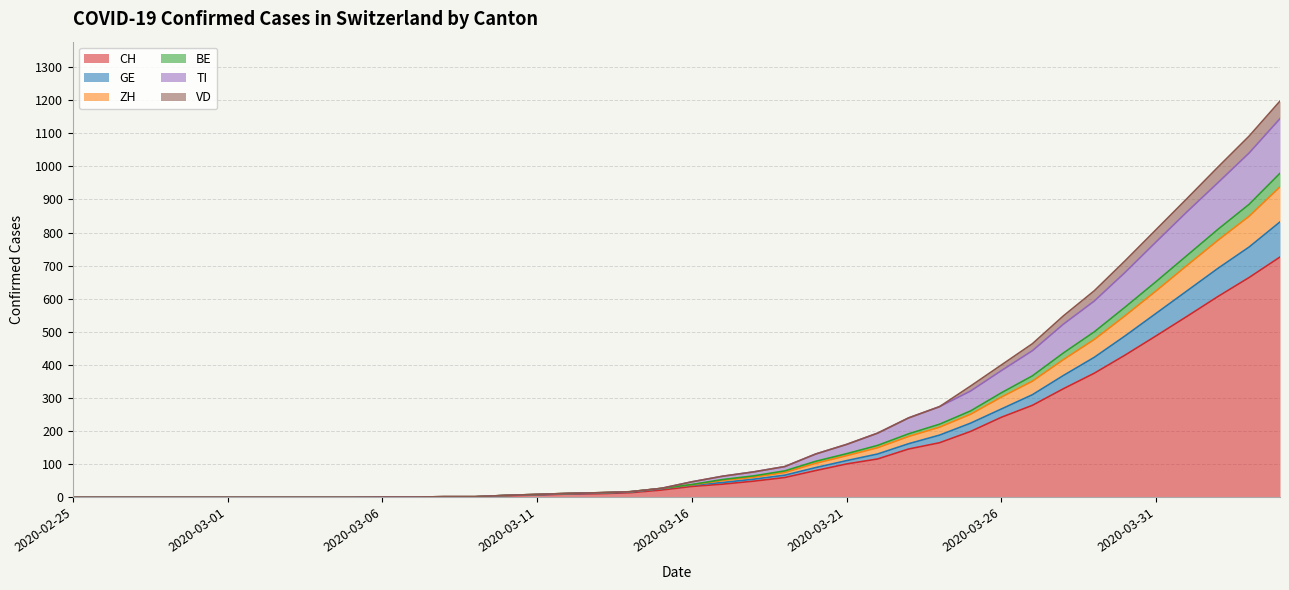

Which category has the lowest value in the GE series?

2020-02-25